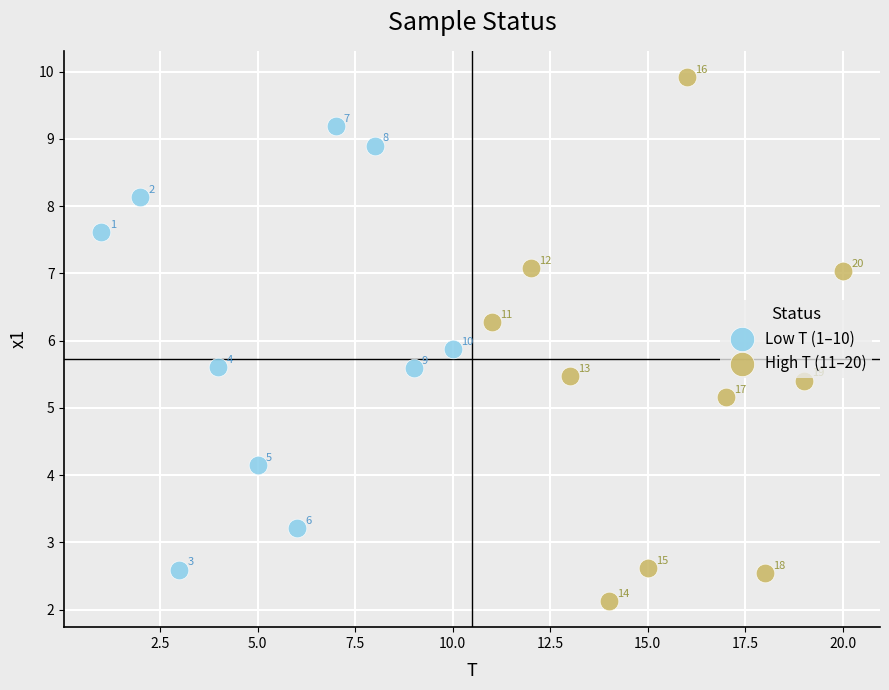

Which series contains the lowest Y value?

High T (11–20)